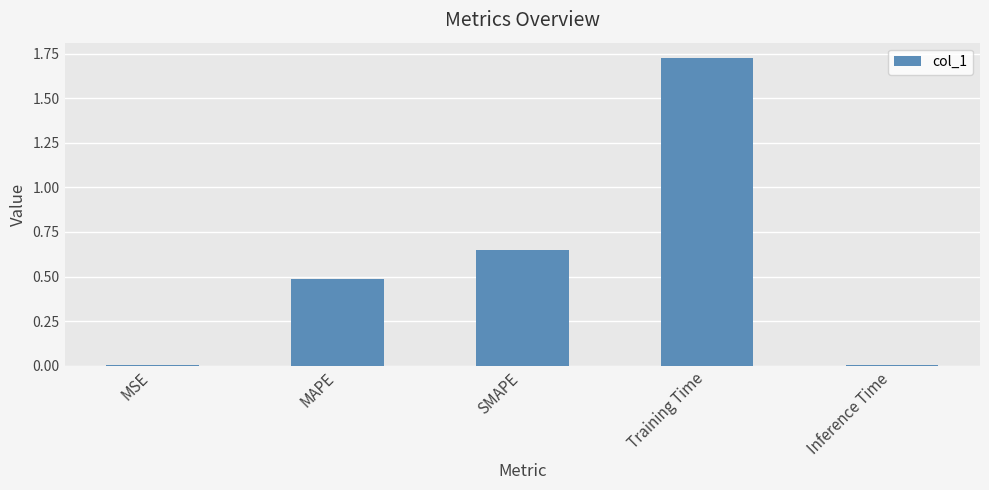

What is the change in value from MSE to Training Time?

+1.7